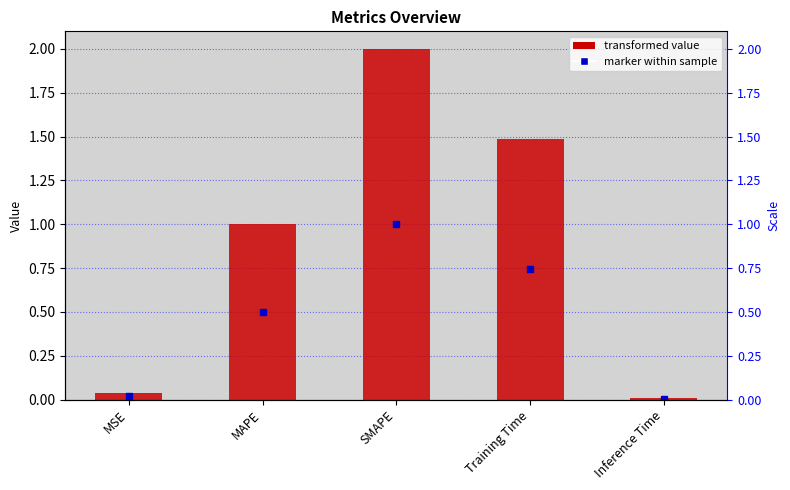

What is the average value?

0.9